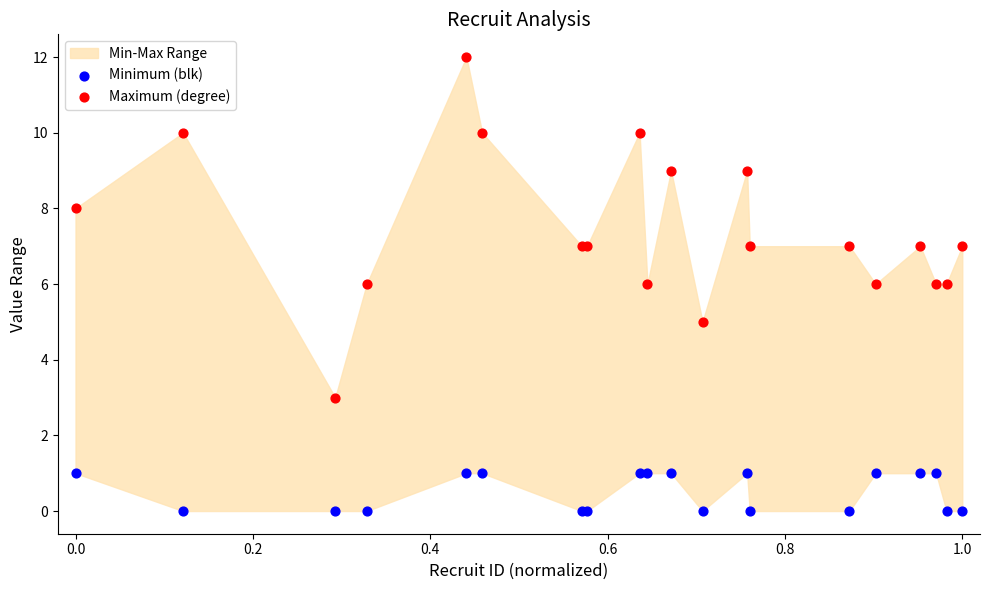

Which series contains the highest Y value?

Maximum (degree)